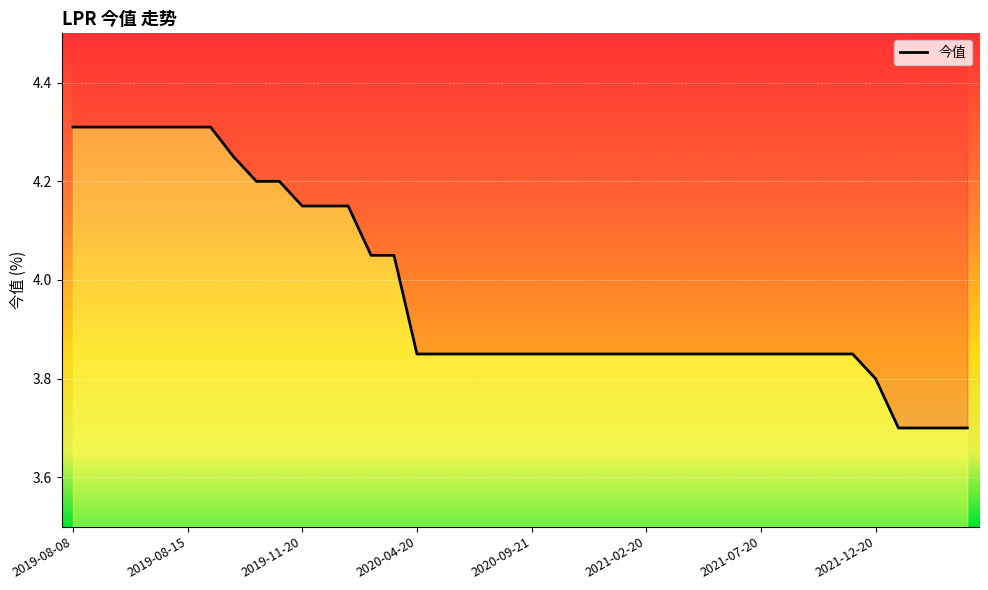

Approximately how many times larger is the value at 38 compared to 35?

1.0